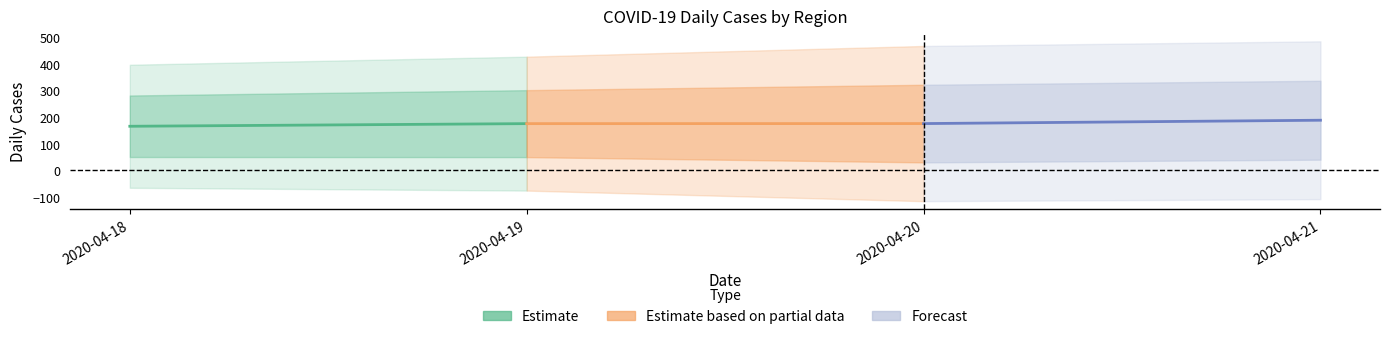

Reading right to left, transcribe all the data shown in this chart.

Estimate: 175.7	165.8
Estimate based on partial data: 175.9	175.7
Forecast: 188.5	175.9